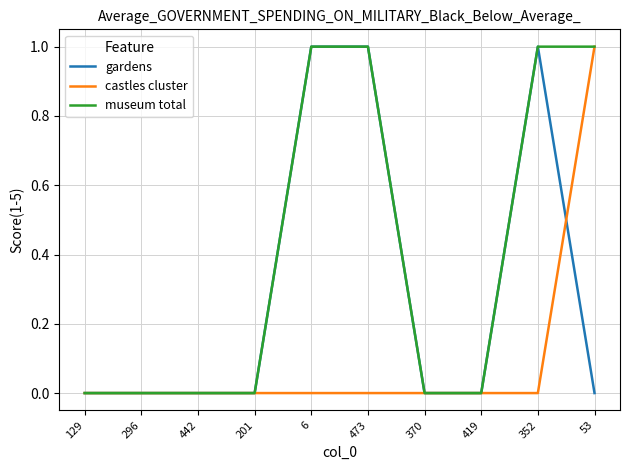

Is the value of museum total at 296 greater than the value of gardens at 6?

No